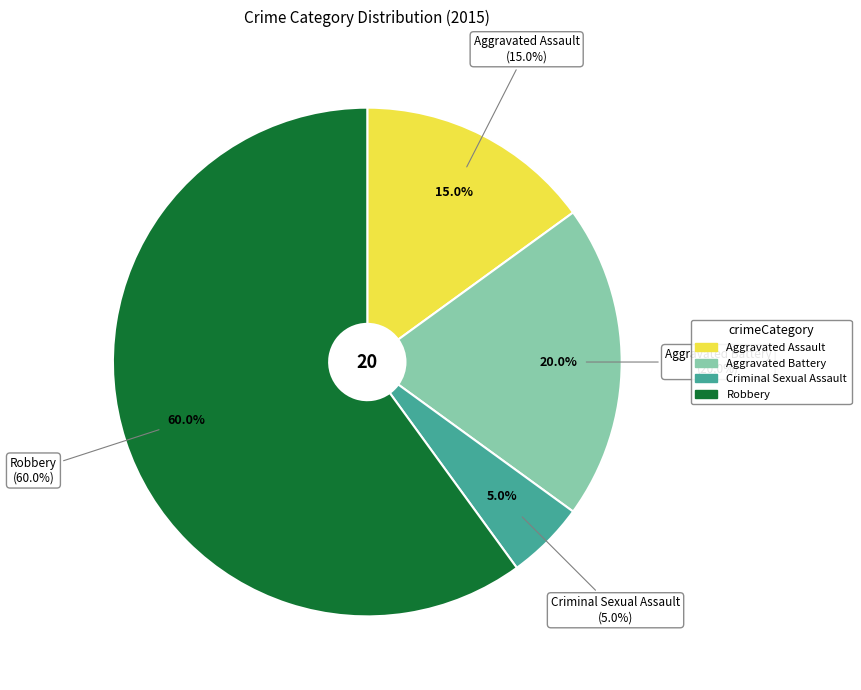

What is the majority slice?

Robbery